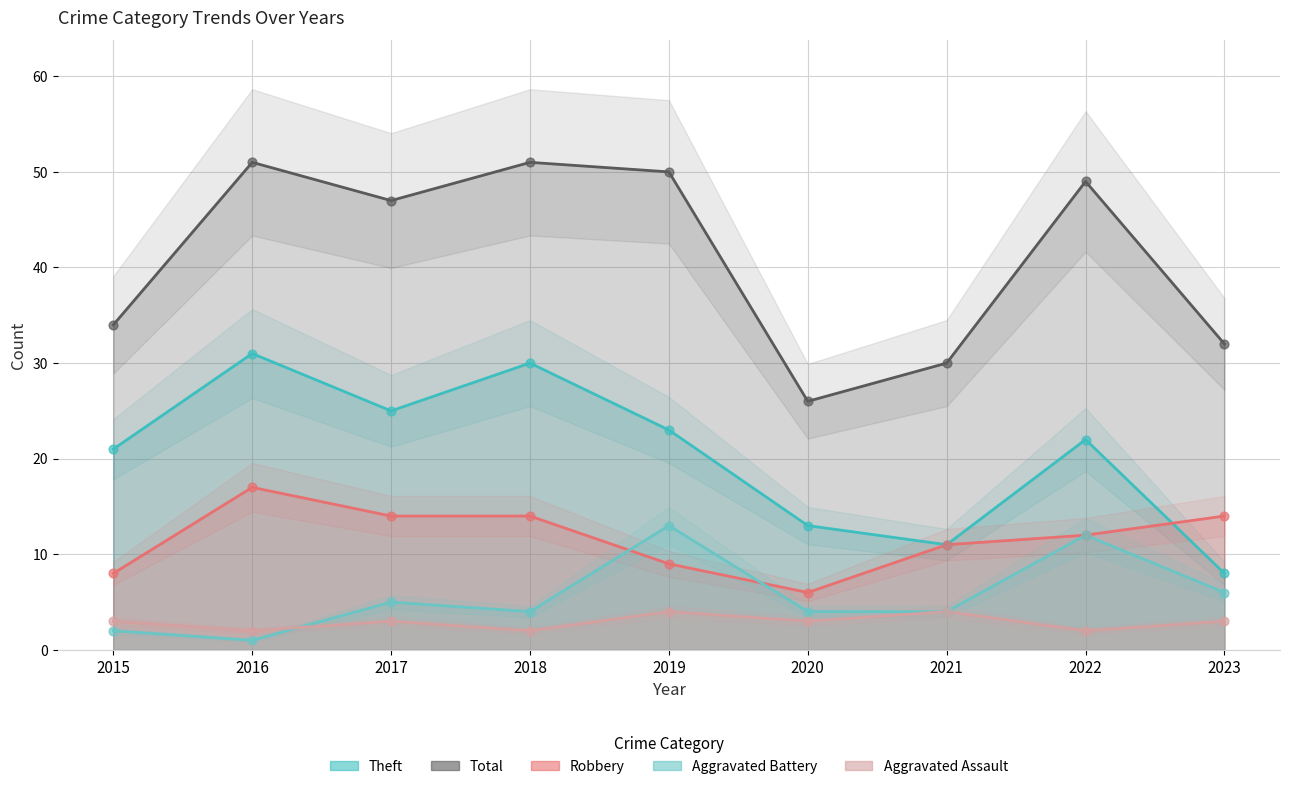

What are all the series names shown in the legend?

Aggravated Assault, Aggravated Battery, Robbery, Theft, Total